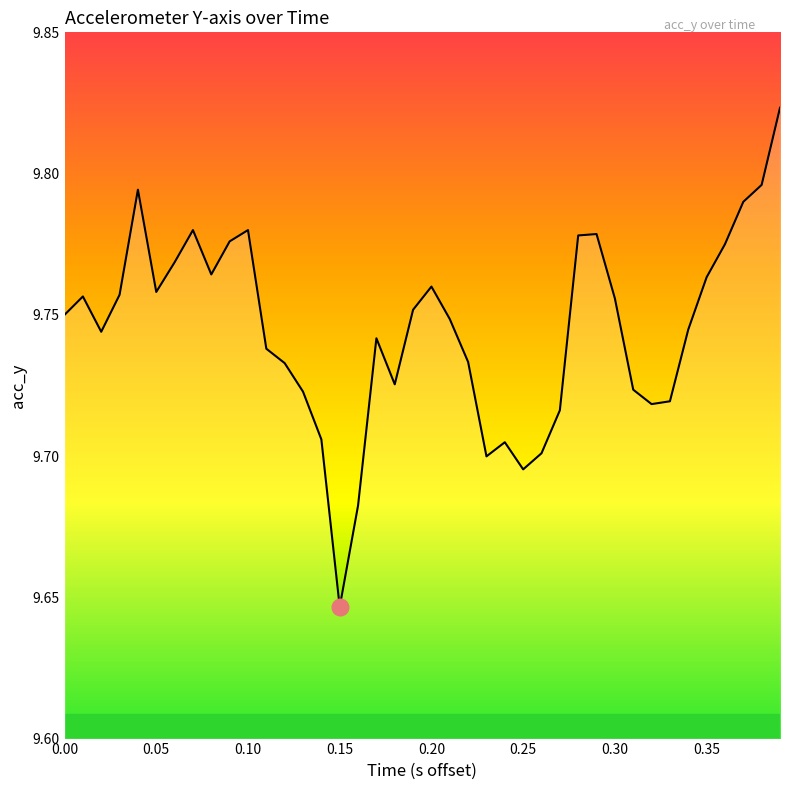

What is the minimum value shown in the chart?

9.6